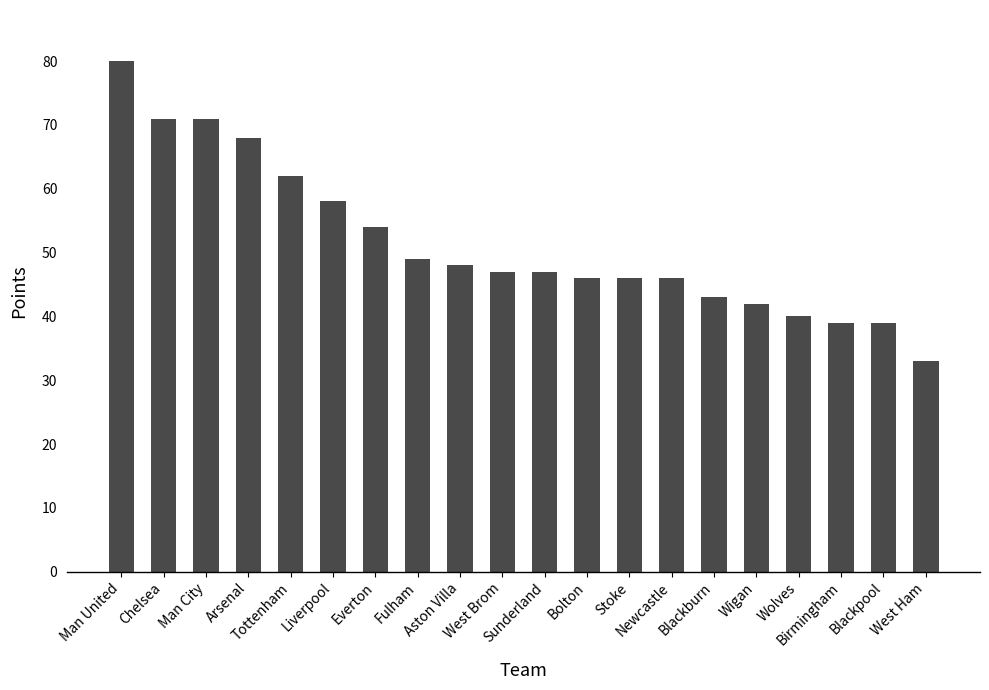

What is the greatest value displayed?

80